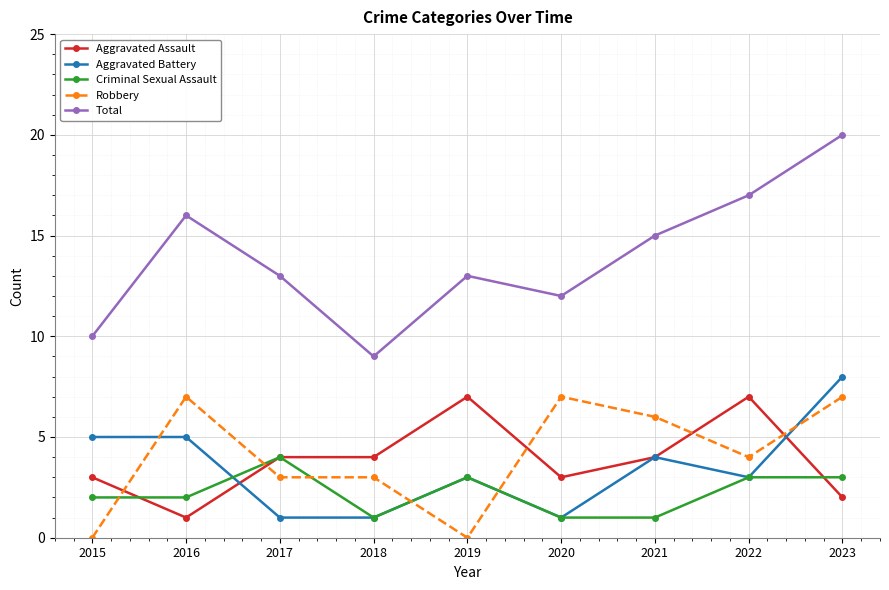

True or false: Criminal Sexual Assault and Total cross at least once.

False